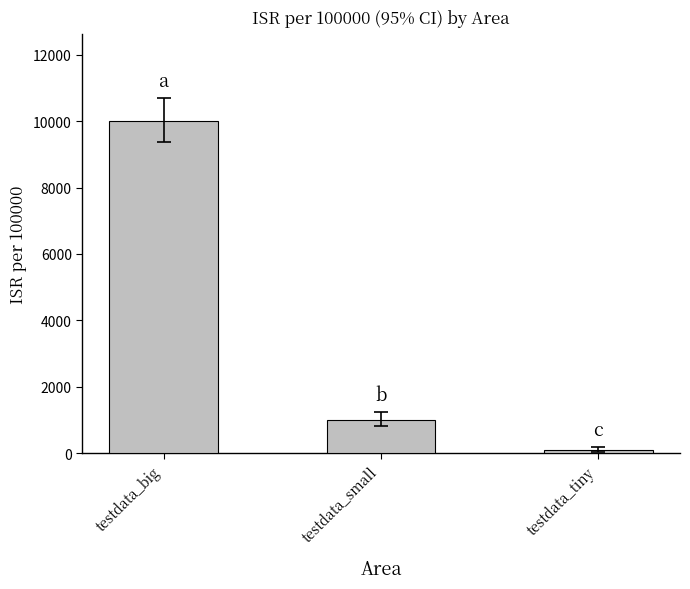

Are the bars horizontal?

No